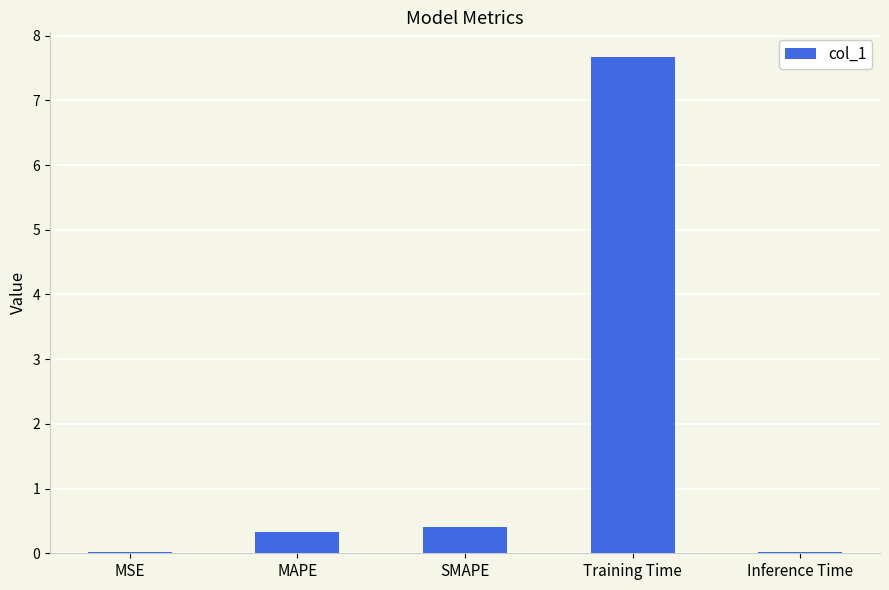

What is the difference between the values at SMAPE and Training Time?

7.3